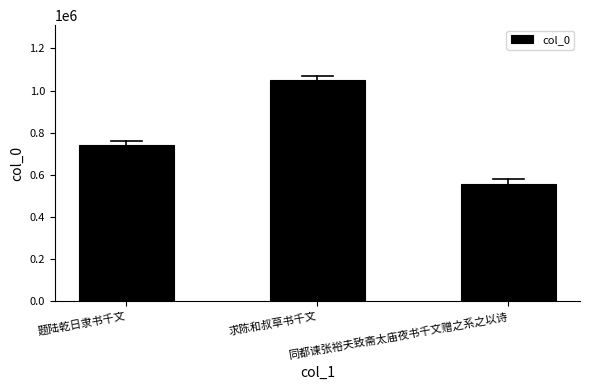

List the labels in order of value, smallest first.

同都谏张裕夫致斋太庙夜书千文赠之系之以诗, 题陆乾日隶书千文, 求陈和叔草书千文